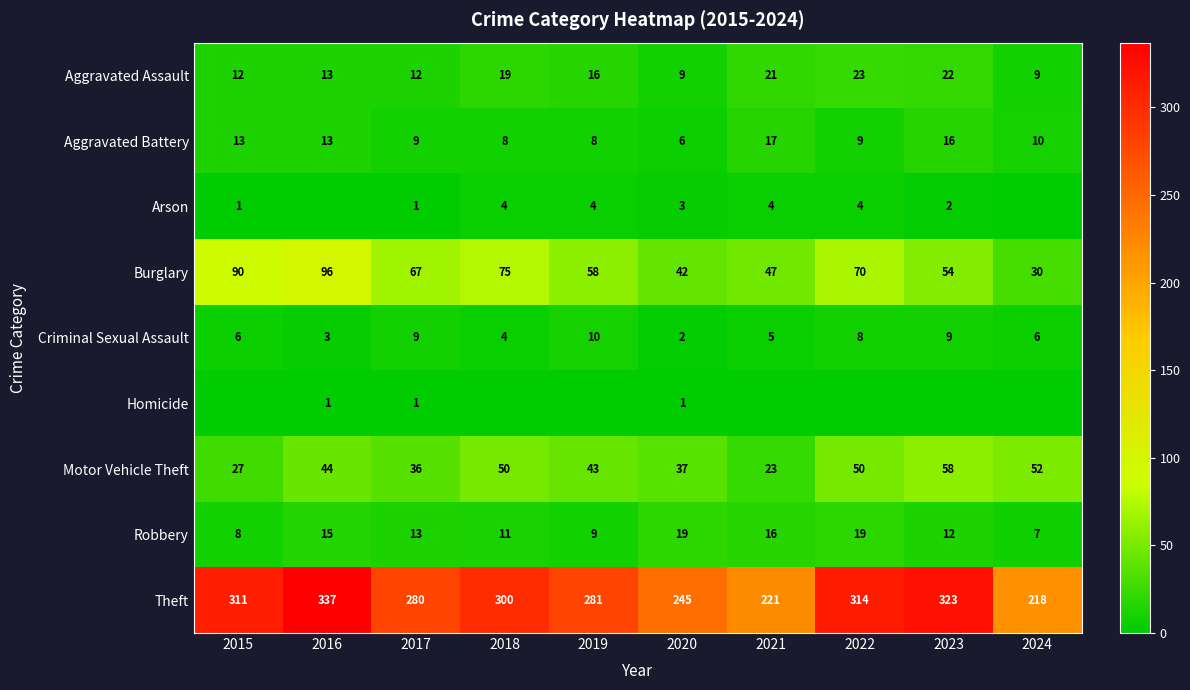

What is the sum of the Criminal Sexual Assault values at 2024 and 2016?

9